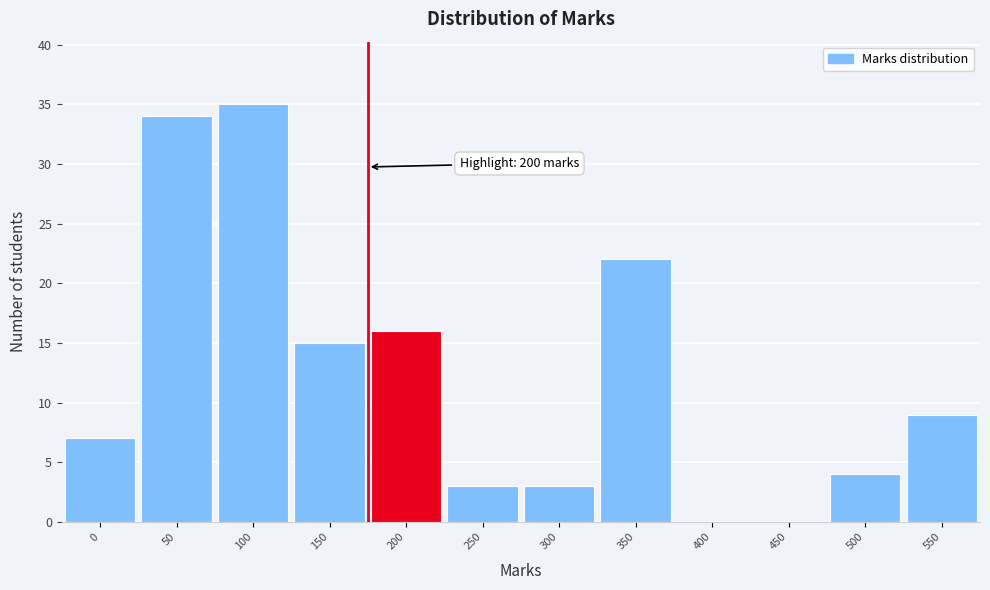

Reading left to right, list all the values displayed in this chart.

0=7	50=34	100=35	150=15	200=16	250=3	300=3	350=22	400=0	450=0	500=4	550=9